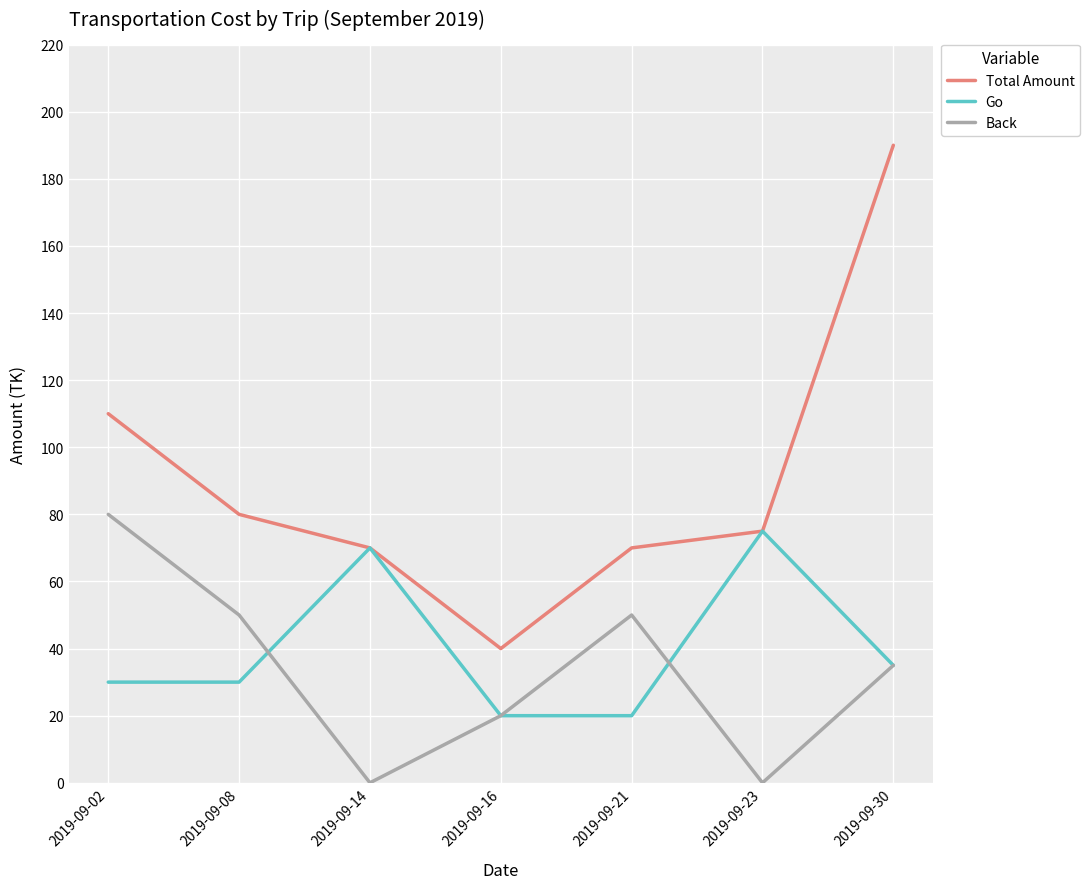

Which series changed the most between 2019-09-21 and 2019-09-30?

Total Amount